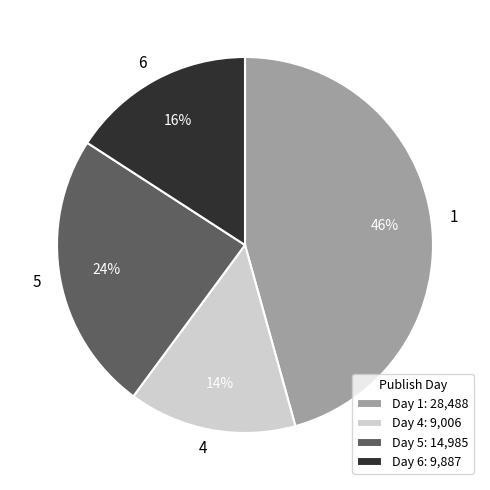

Rank the categories by value from lowest to highest.

4, 6, 5, 1